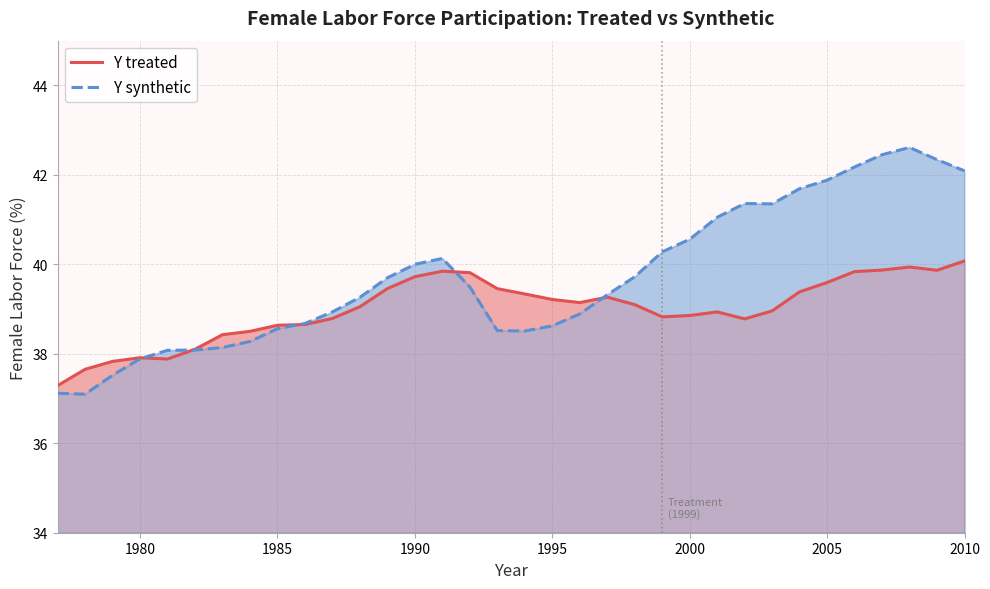

True or false: Y treated has a value of 21.8 at 1990.

False